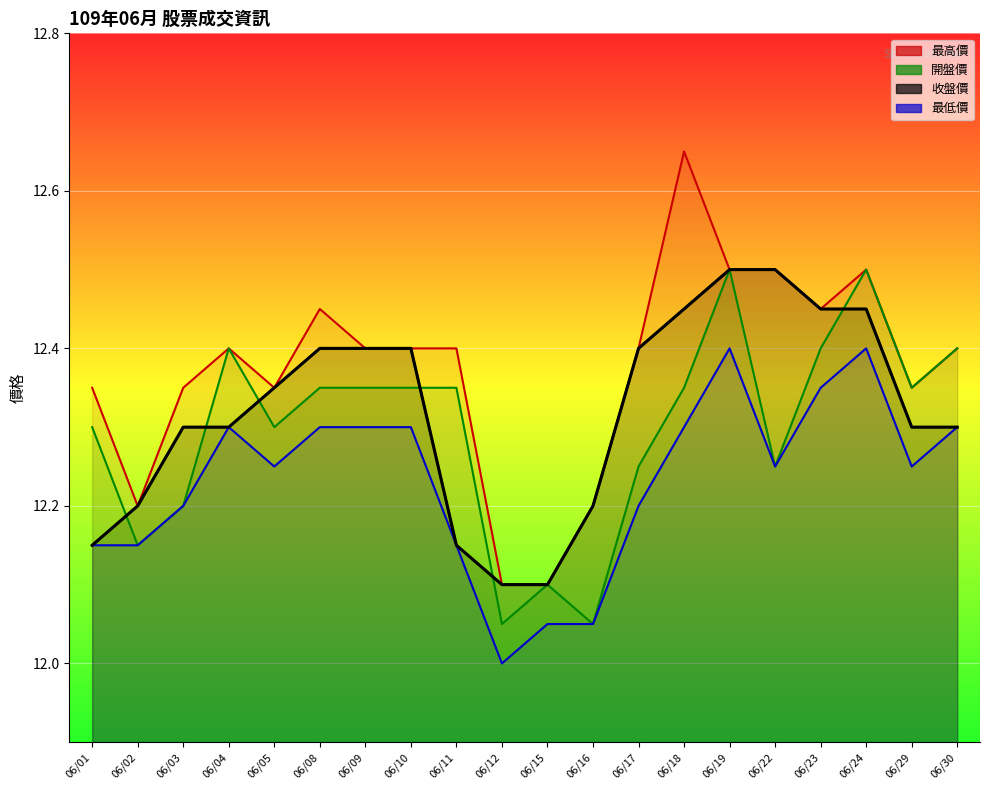

At which category is the sum across all series the highest?

06/19